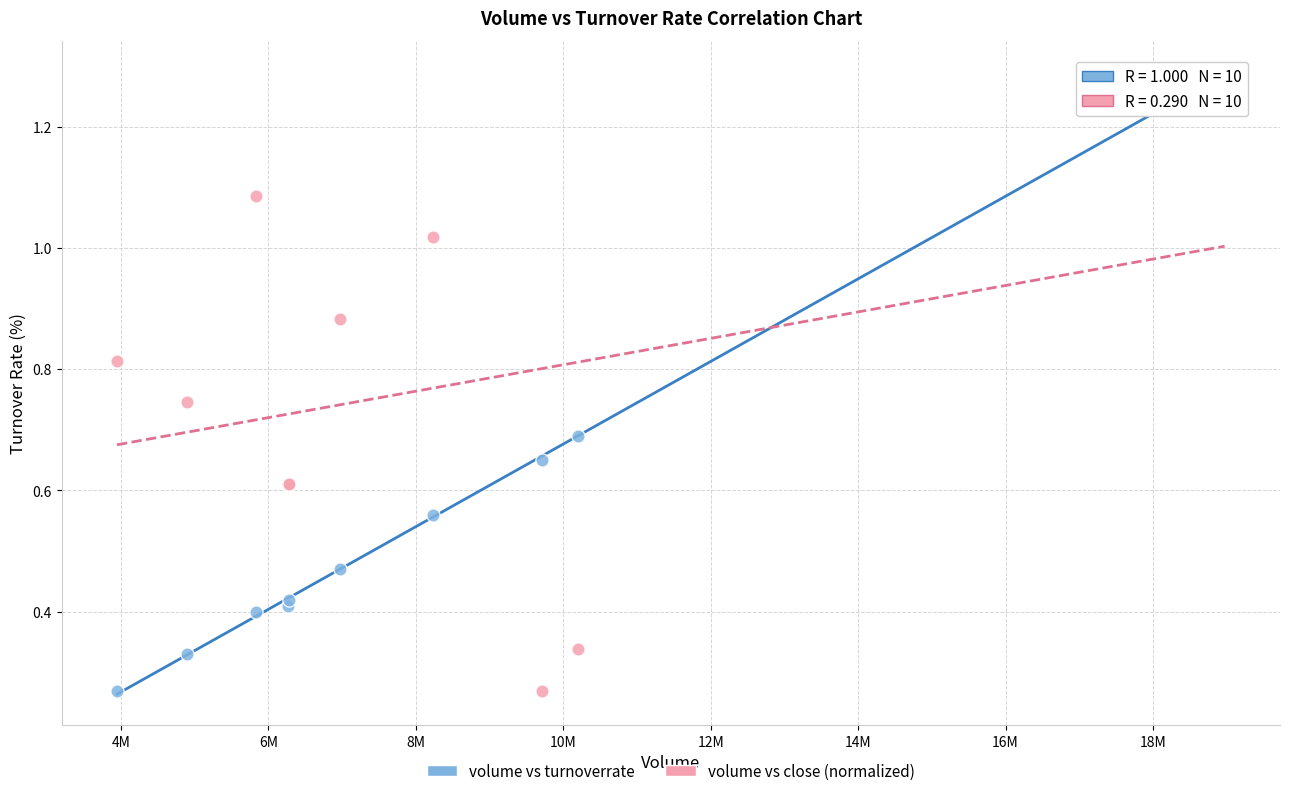

What are all the series names shown in the legend?

volume vs turnoverrate, volume vs close (normalized)